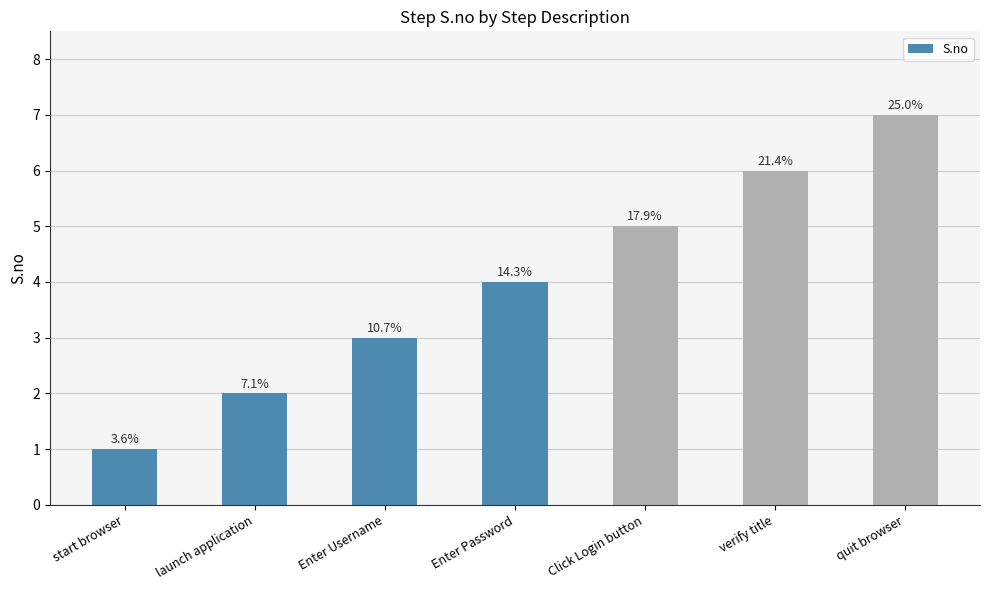

Are the bars horizontal?

No